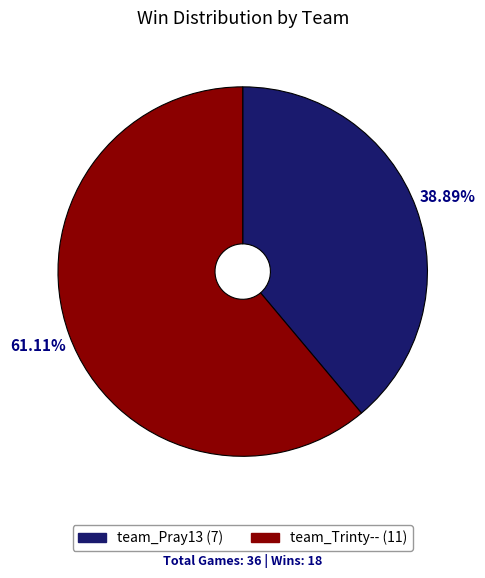

To the nearest percent, what portion does team_Trinty-- represent?

61%